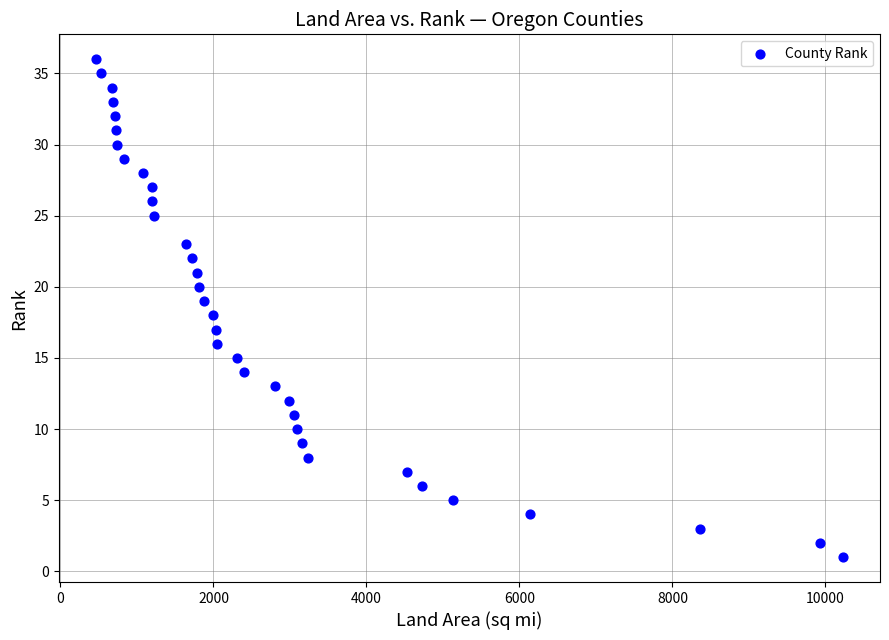

What is the range of Y values (max minus min)?

35